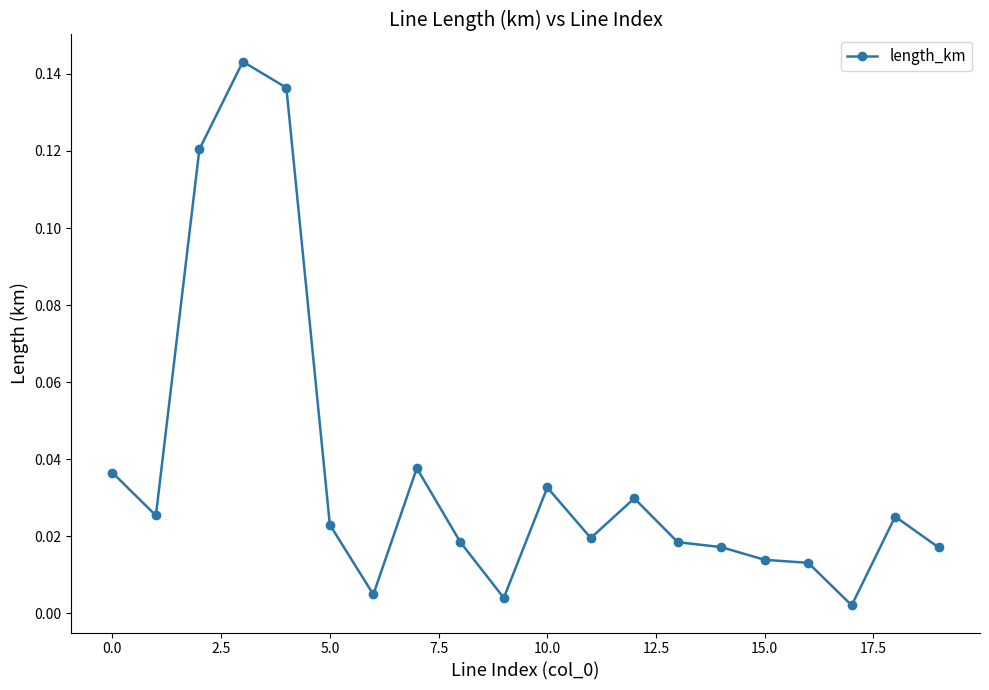

How many categories are shown in the chart?

20